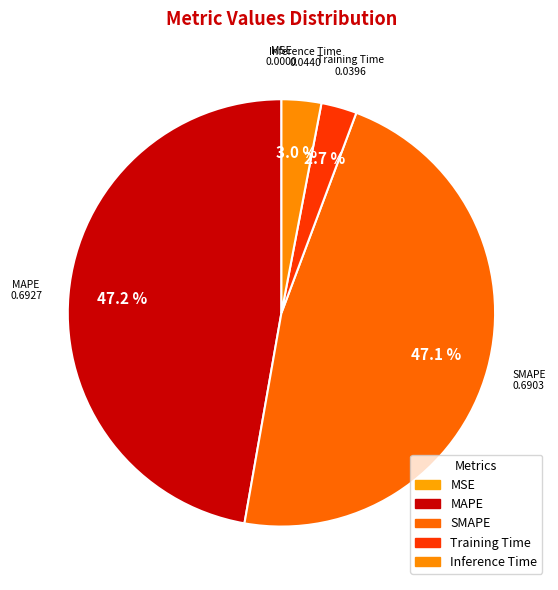

What is the change in value from MAPE to Training Time?

-0.7